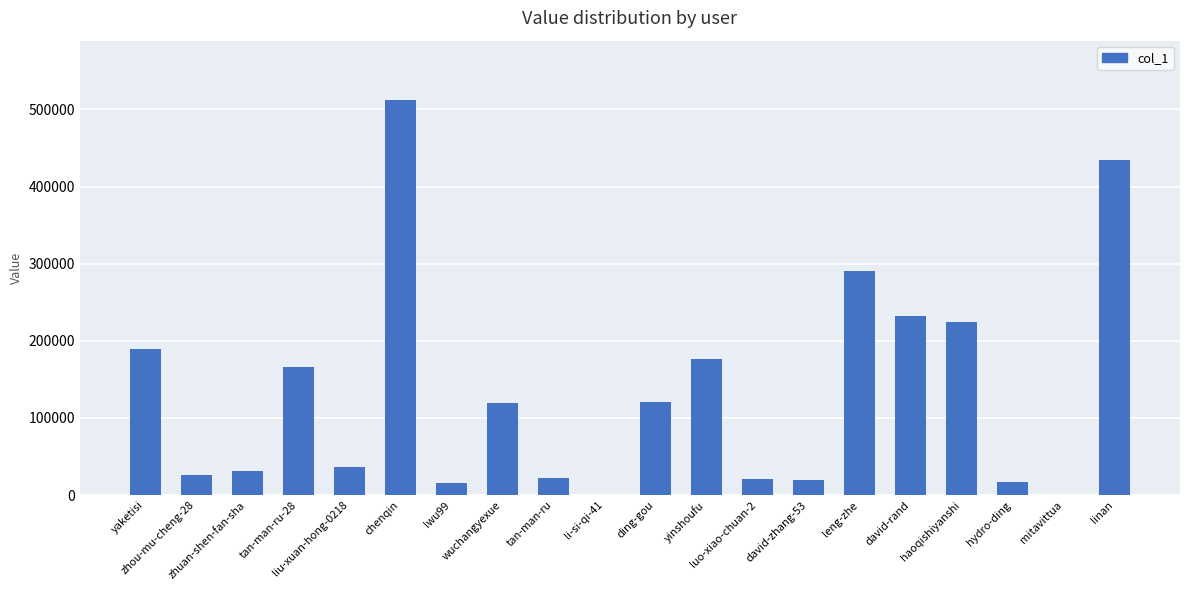

What is the maximum value shown in the chart?

512285